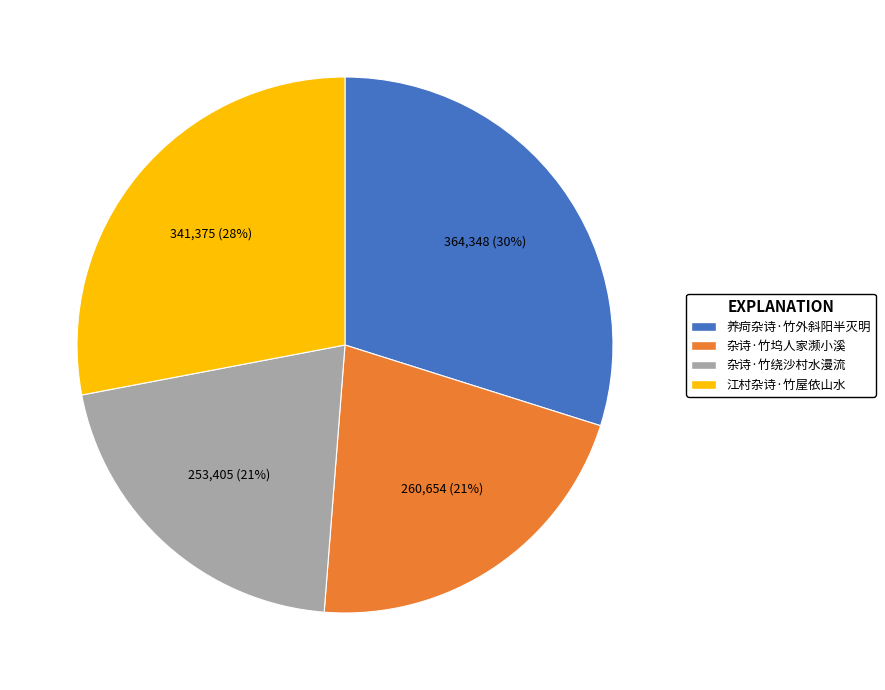

What is the ratio of the value at 养疴杂诗·竹外斜阳半灭明 to the value at 杂诗·竹坞人家濒小溪?

1.4